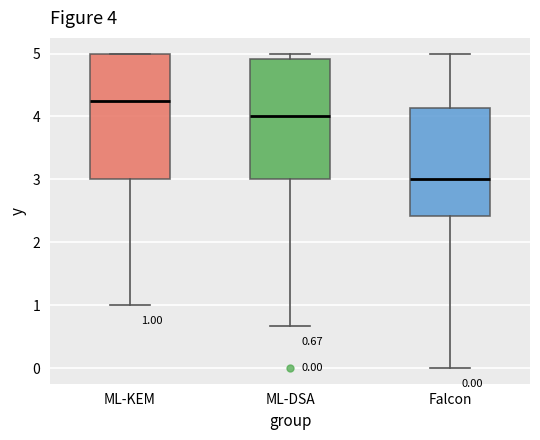

Which box has the lowest median line?

Falcon